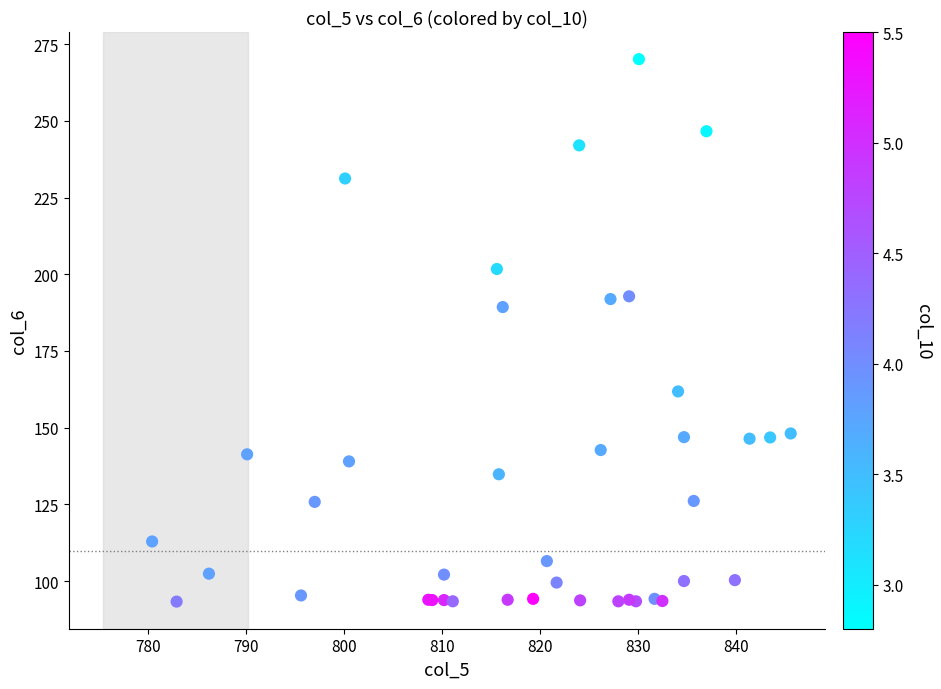

What Y value in the scatter plot is closest to 181?

189.3